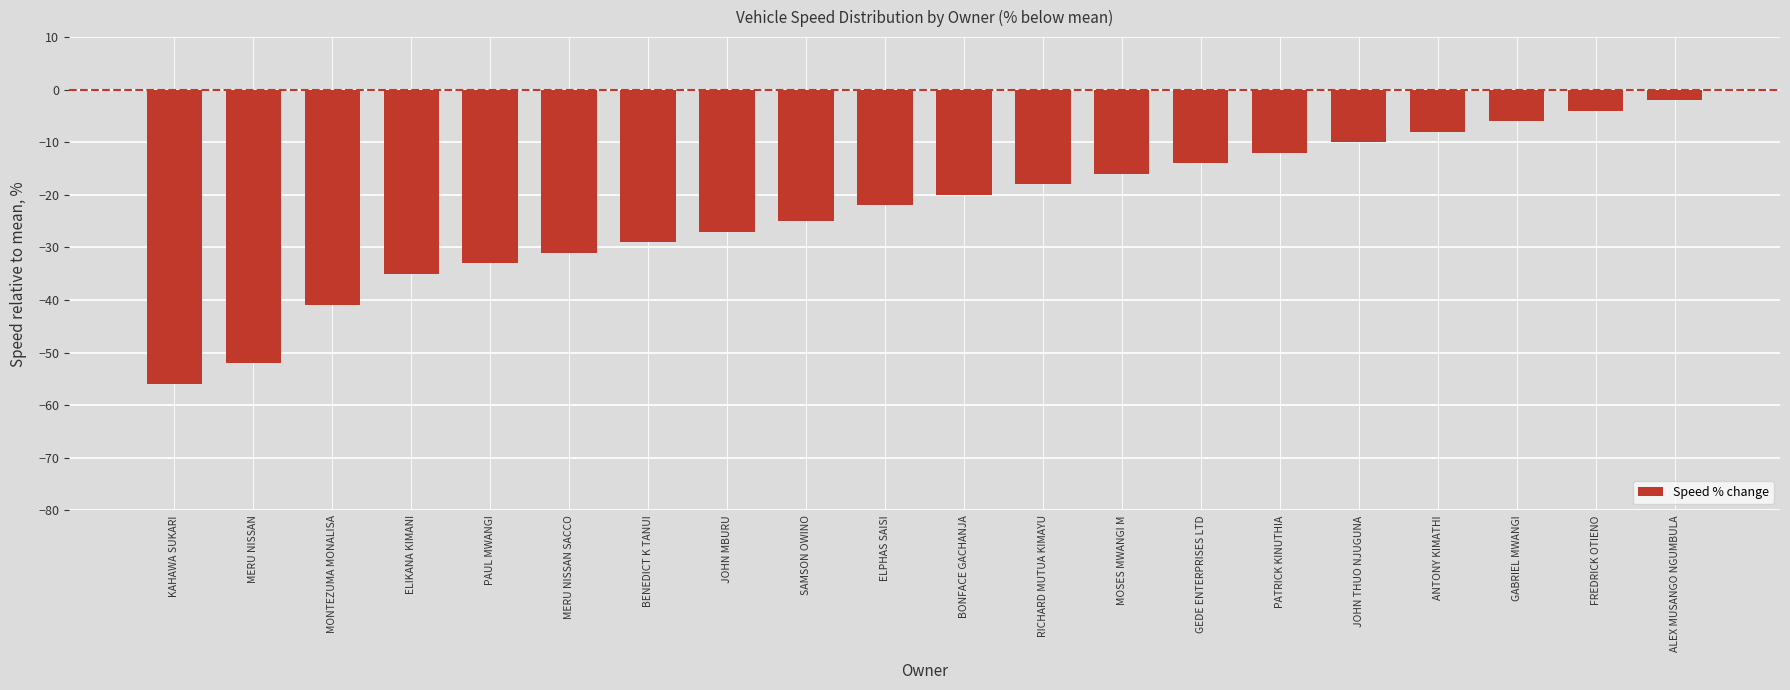

Between KAHAWA SUKARI and FREDRICK OTIENO, which is larger?

FREDRICK OTIENO